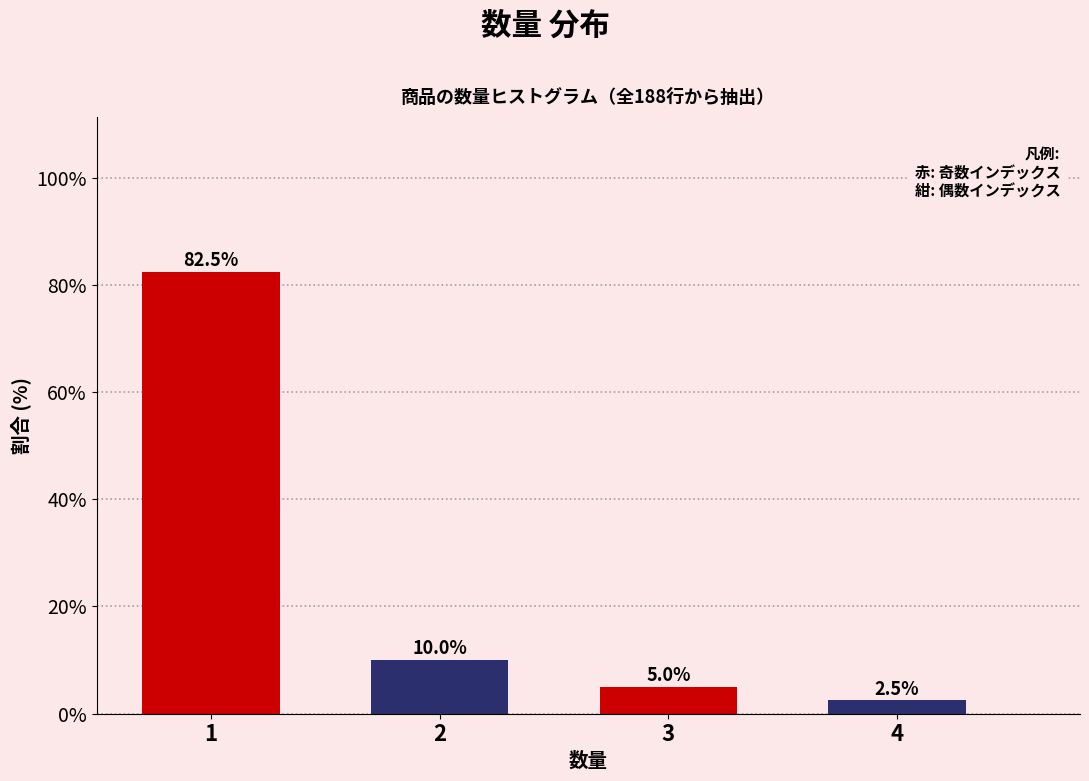

Reading left to right, list all the values displayed in this chart.

1=82.5	2=10.0	3=5.0	4=2.5